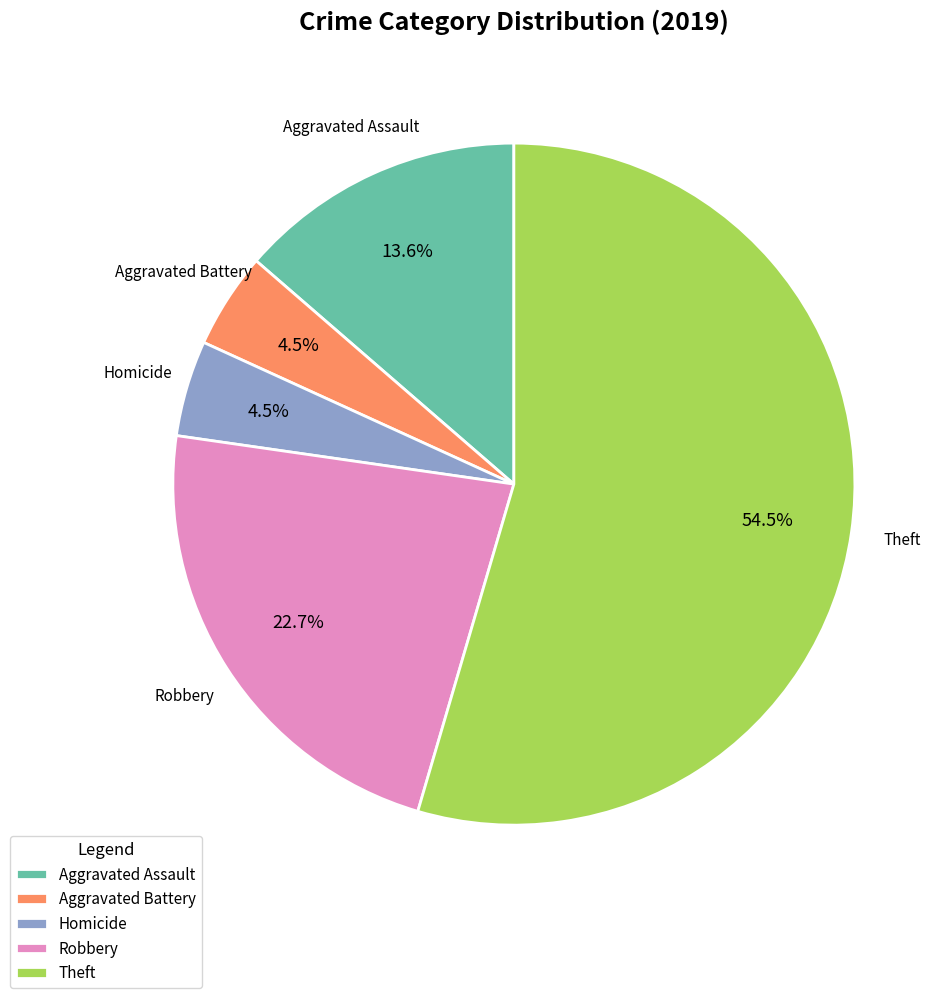

Which slice is the largest?

Theft